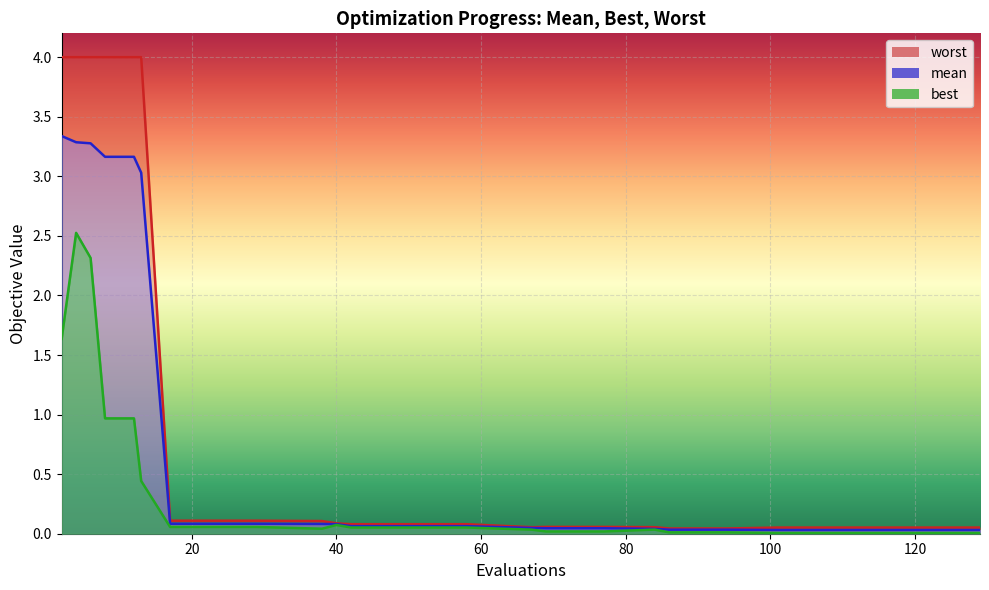

What is the value of the mean point at the 5th from the left?

3.2